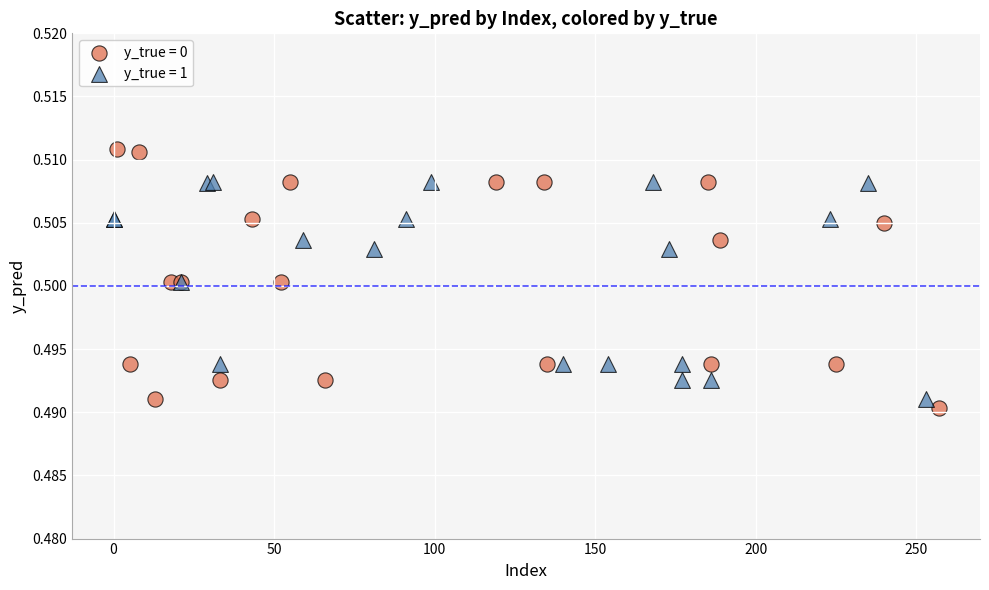

Which series reaches the maximum Y coordinate?

y_true = 0